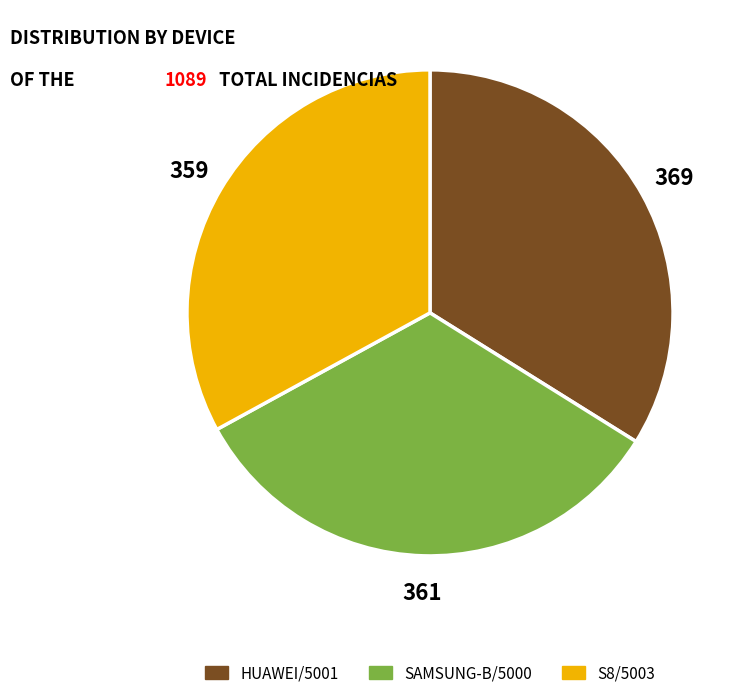

Does any single category account for the majority?

No